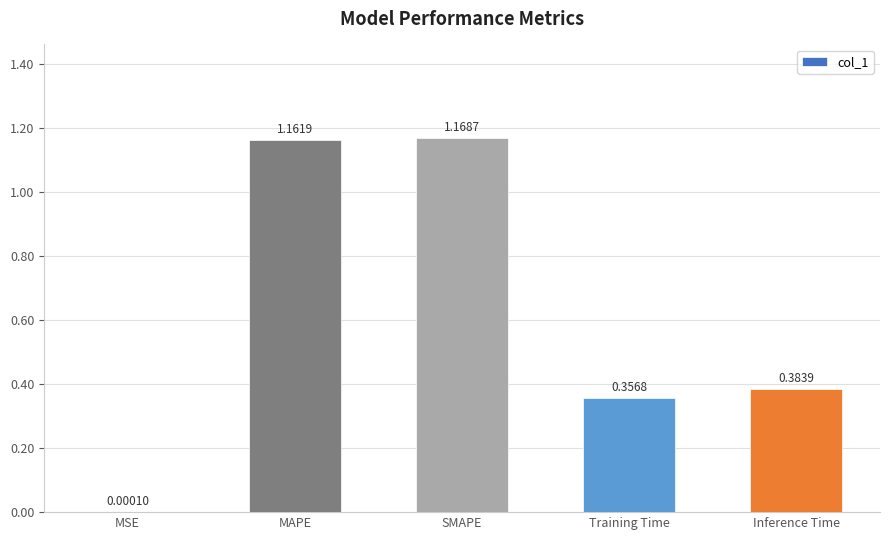

Which label corresponds to the largest value in the chart?

SMAPE